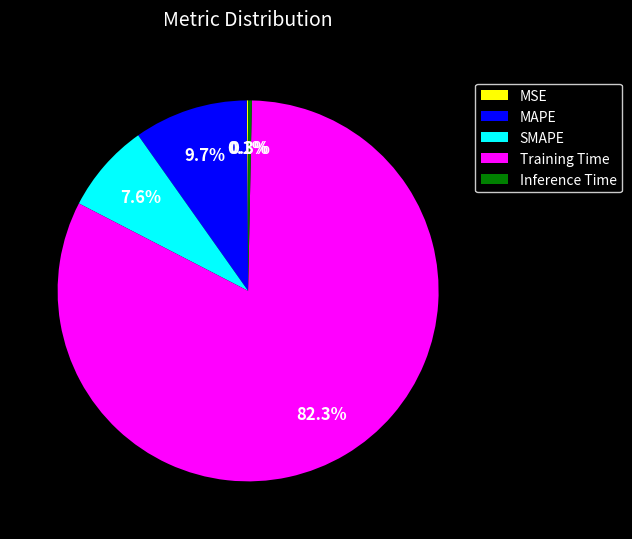

Does any single category account for the majority?

Yes